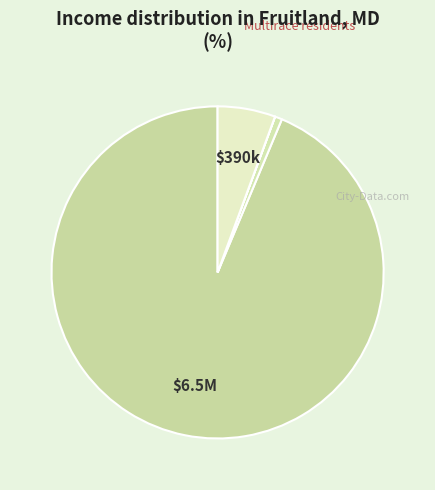

How many segments does this pie chart have?

4